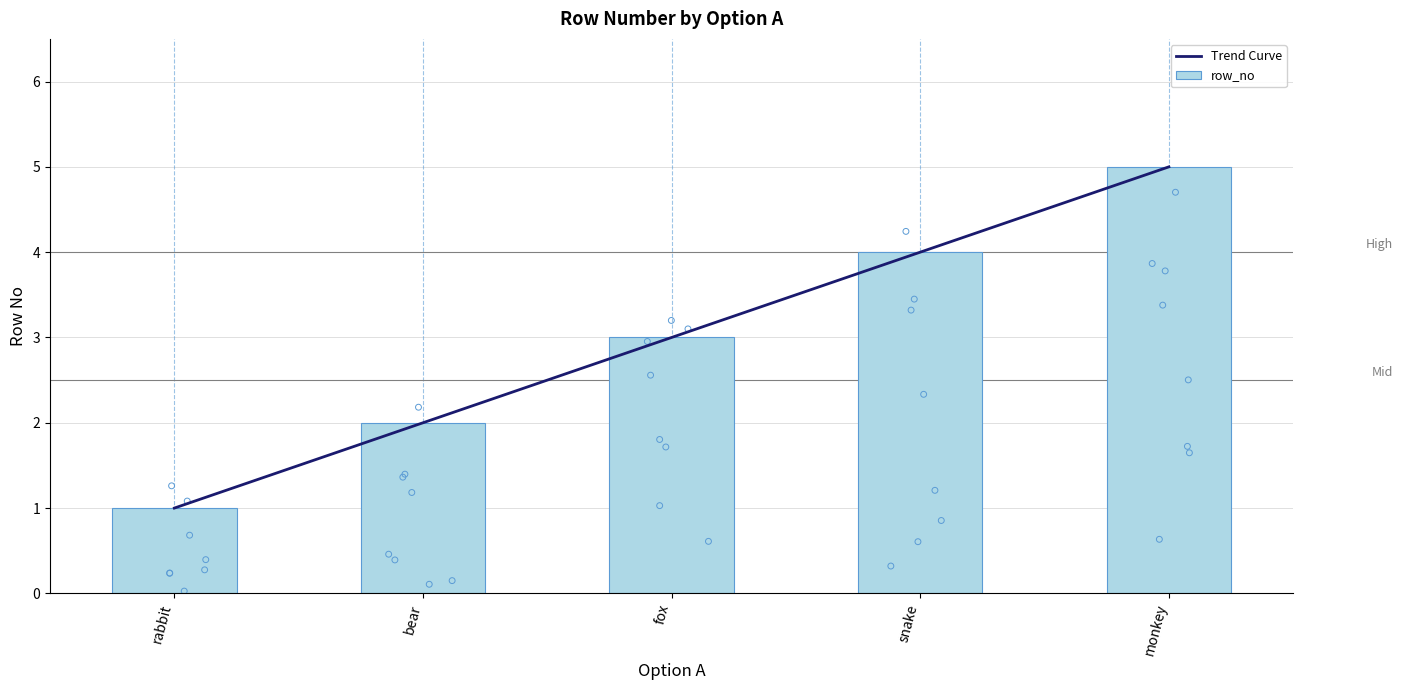

Approximately how many times larger is the value at fox compared to bear?

1.5